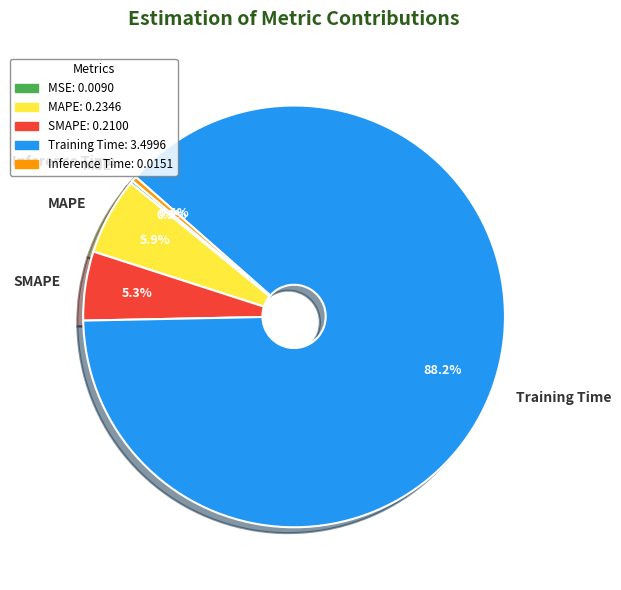

Does SMAPE represent more than half of the total?

No